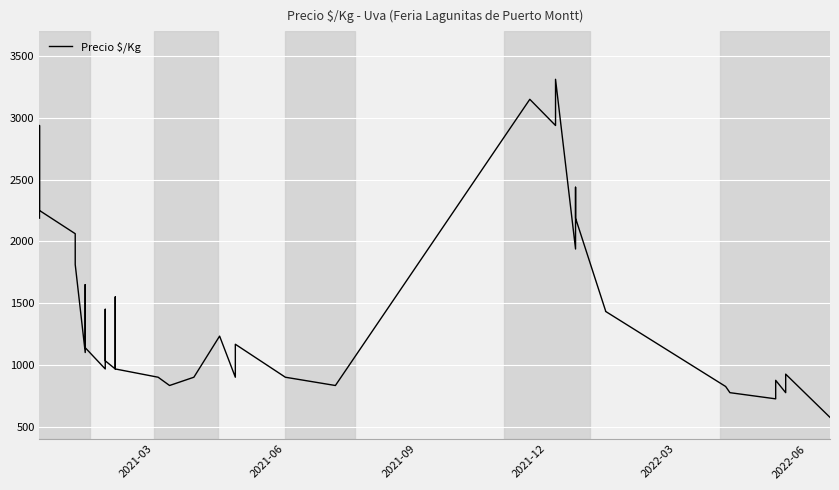

How many interior local valleys (lower than both neighbors) does the data have?

10